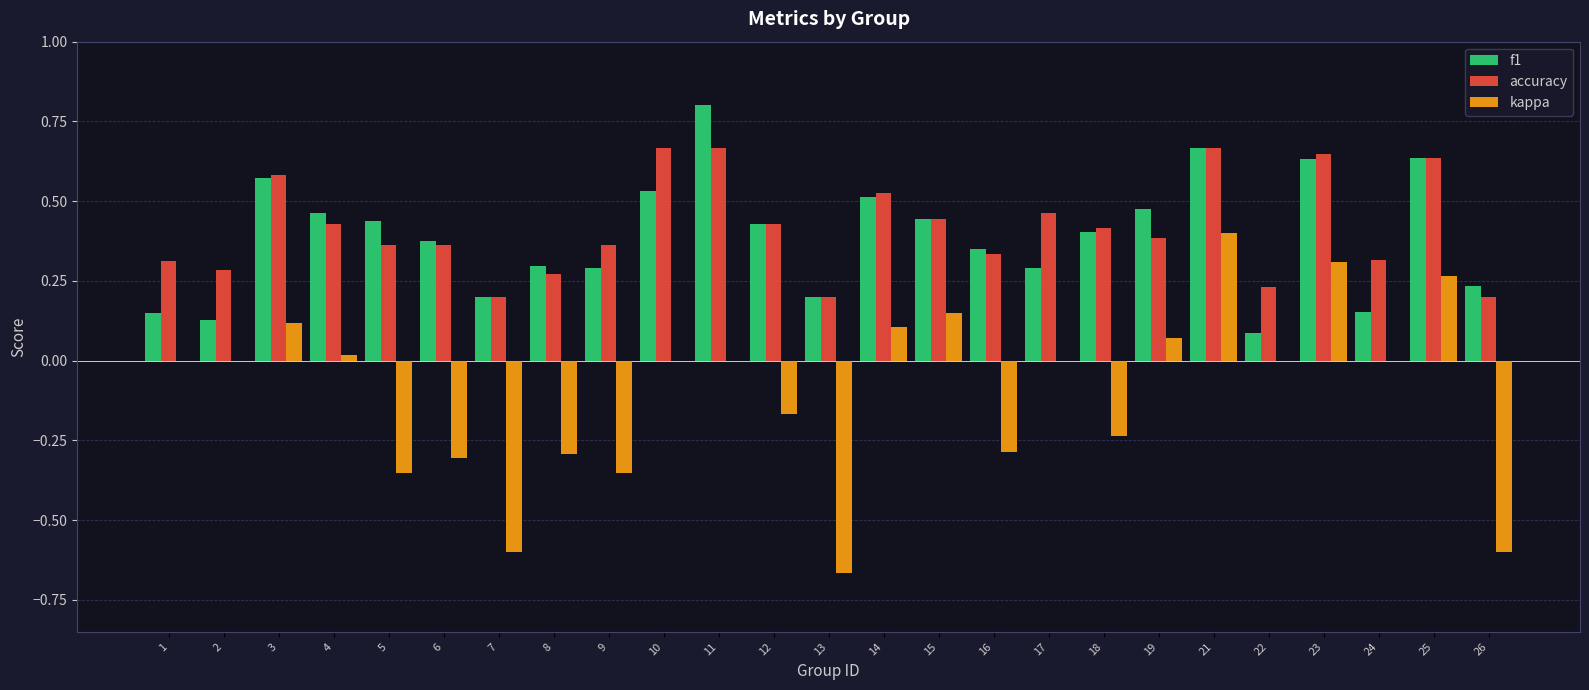

Between 5 and 21, which series saw the biggest shift?

kappa